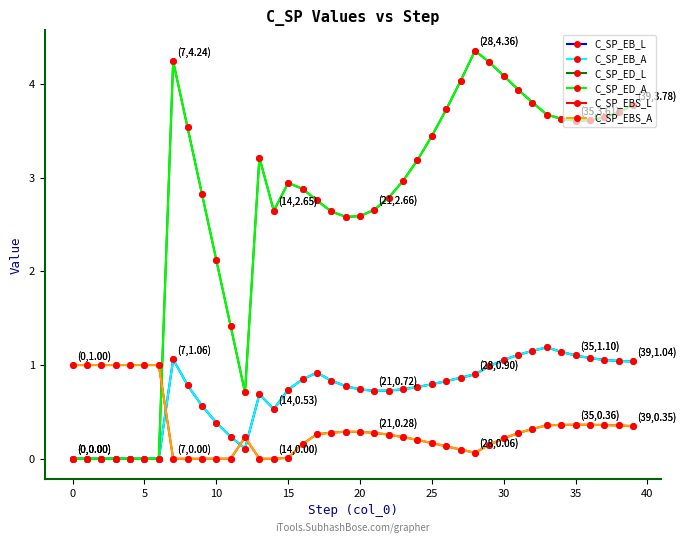

How many positive values does the C_SP_EBS_L series have?

33